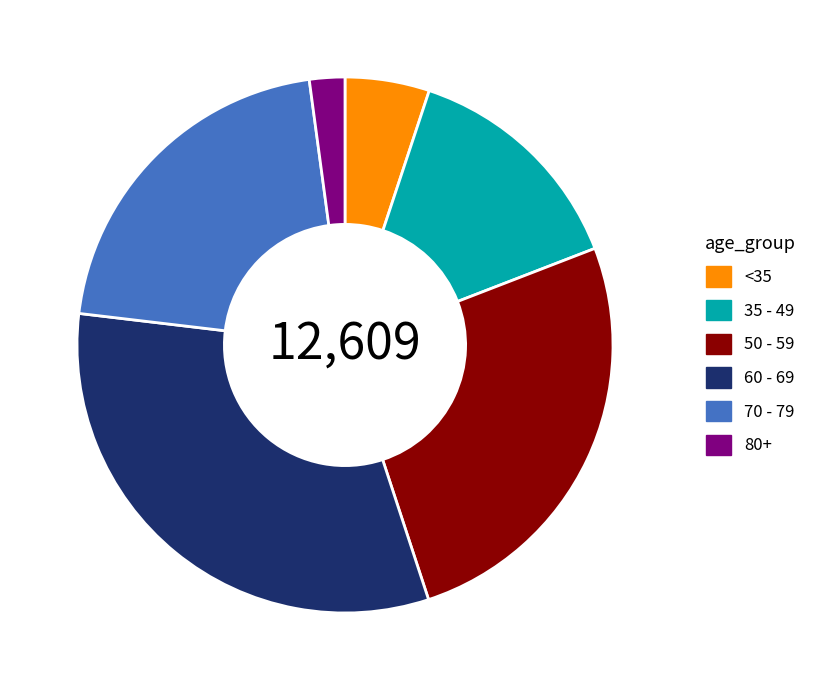

Is there any slice that represents more than half of the pie?

No